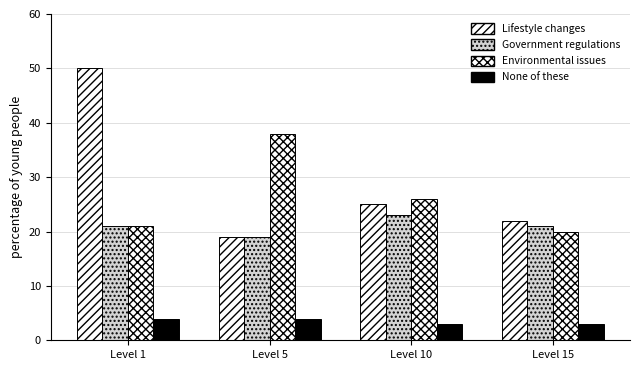

How many values in the None of these series are below 4?

2